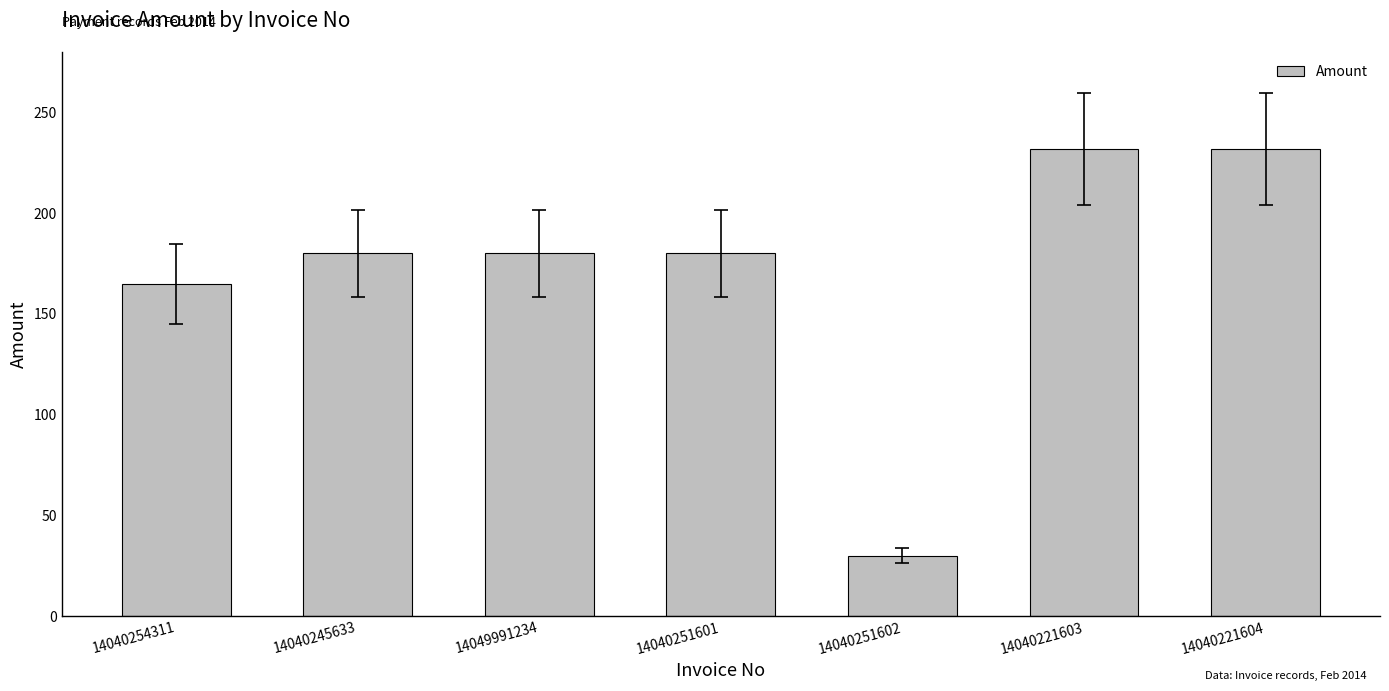

How many data points are less than 180?

2